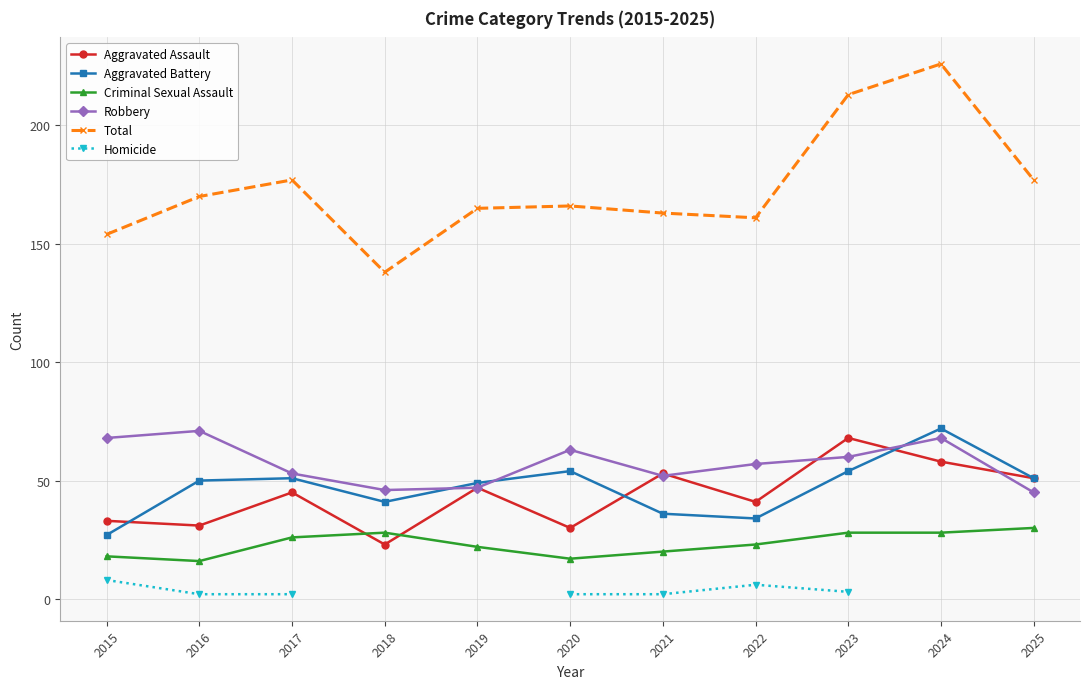

Rank the series by their maximum value, from lowest to highest.

Homicide, Criminal Sexual Assault, Aggravated Assault, Robbery, Aggravated Battery, Total